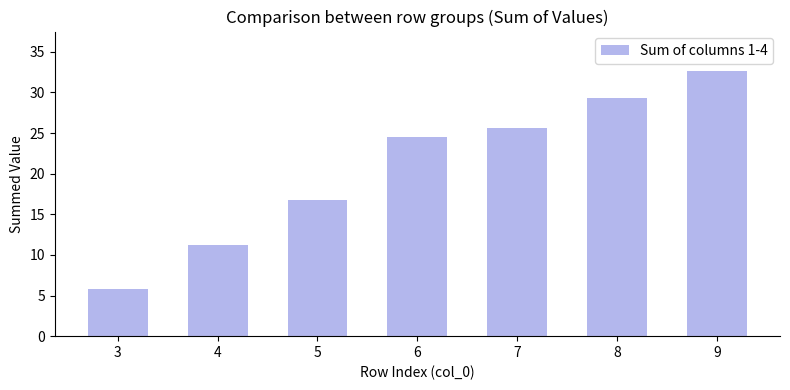

Reading left to right, list all the values displayed in this chart.

5.8	11.2	16.8	24.5	25.6	29.3	32.6